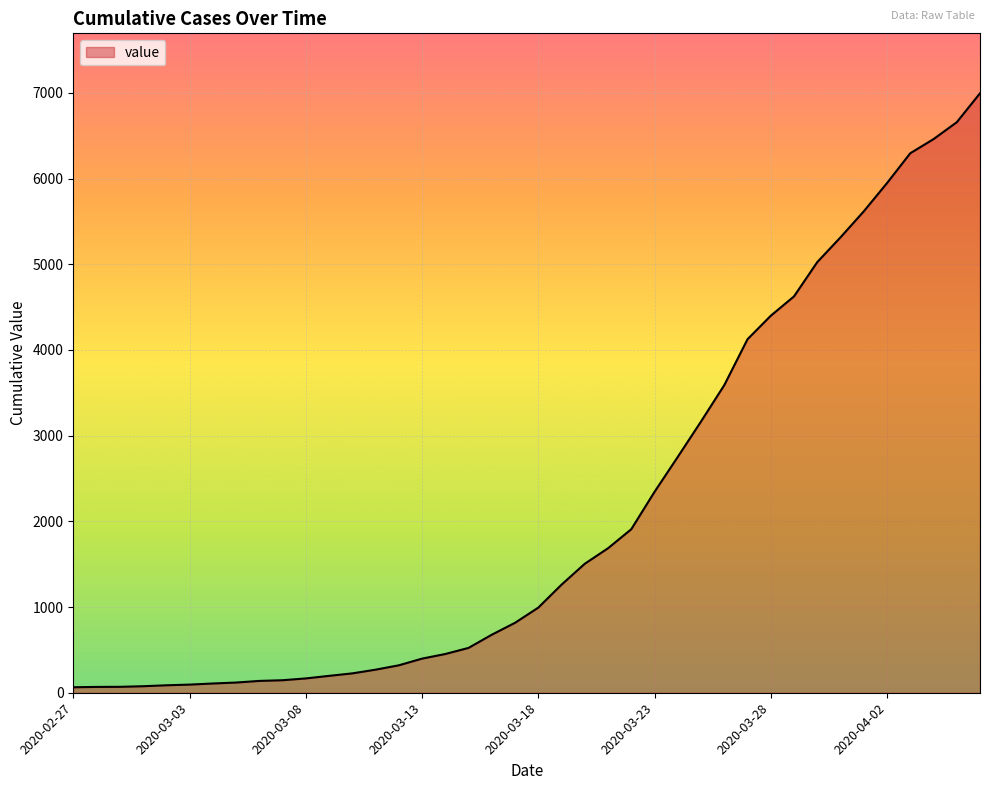

What is the greatest value displayed?

6995